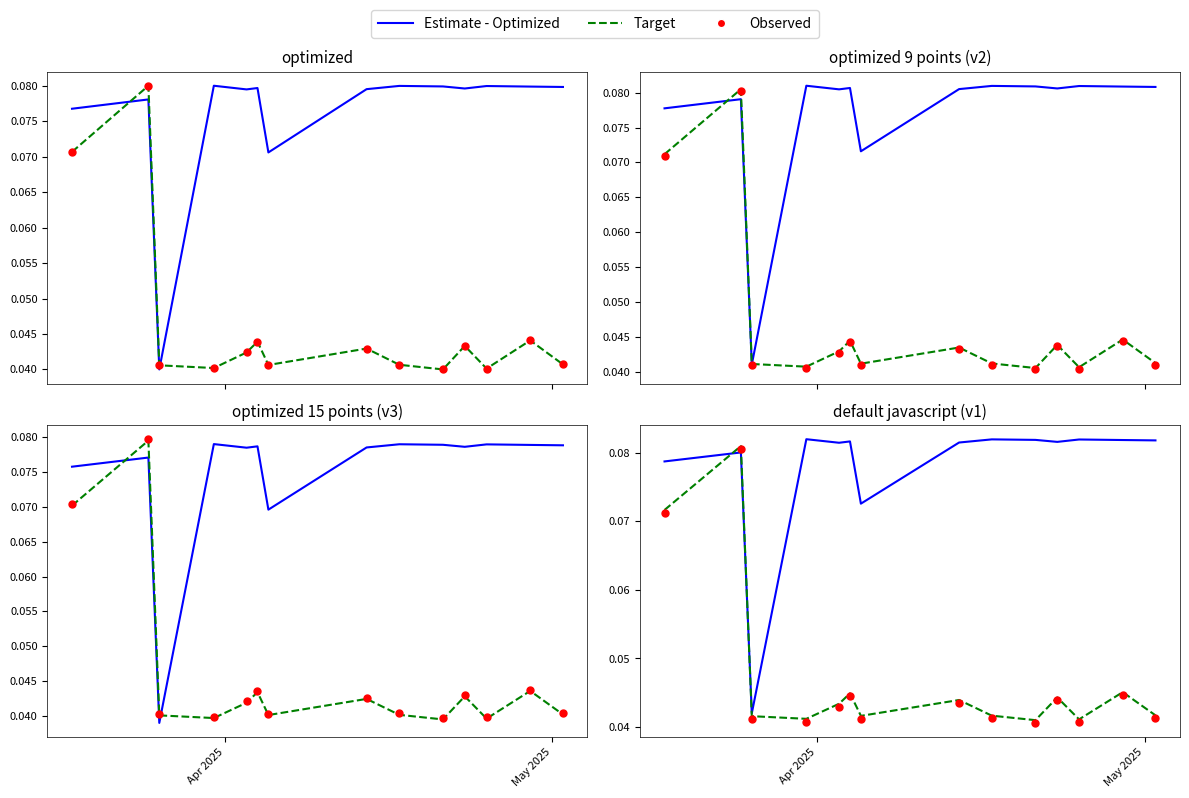

Which series has the largest Y range (max minus min)?

Estimate - Optimized